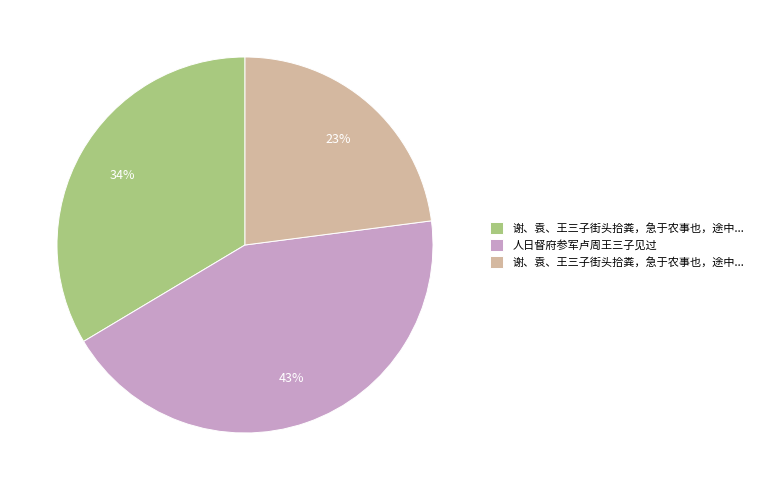

How many slices are in this pie chart?

3